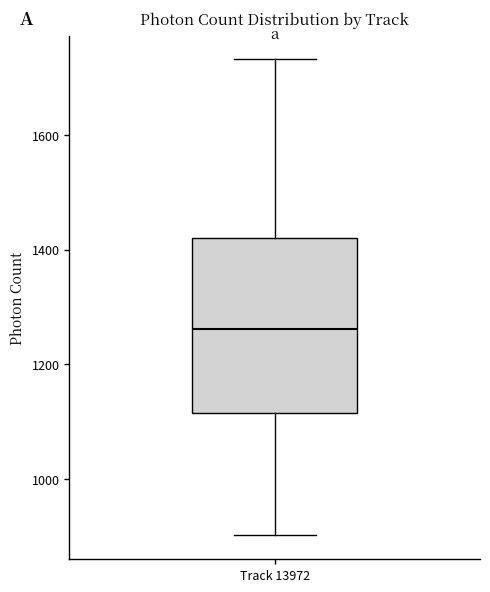

Read this box plot against the y-axis: the position of the median line, the range covered by the box, and the ends of both whiskers. The values are not printed on the chart, so give them approximately, as read against the axis.

median 1260, box 1120 to 1420, whiskers 900 to 1740